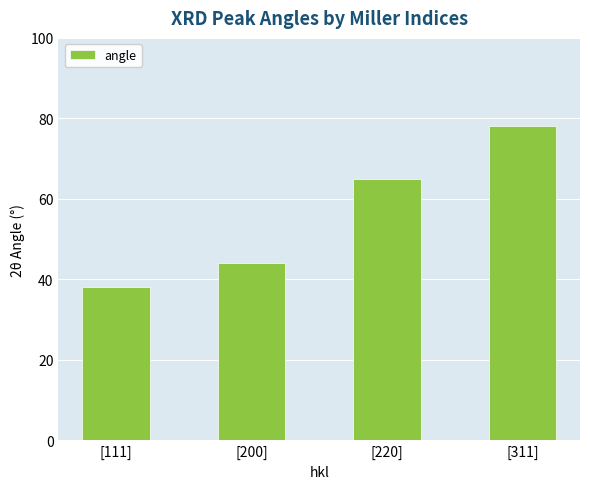

Reading right to left, extract all data points from this chart.

[311]=78	[220]=65	[200]=44	[111]=38